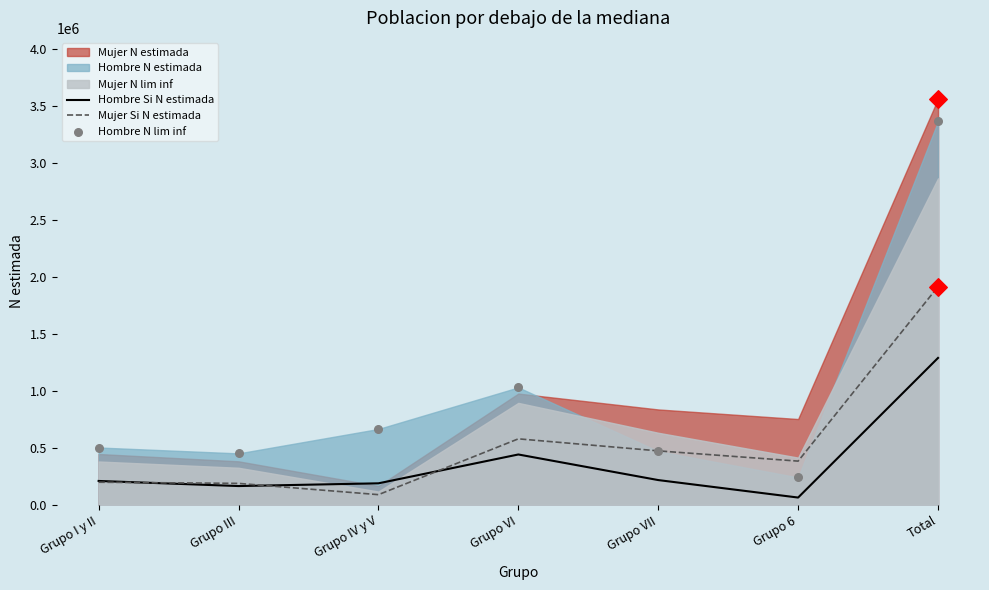

What is the total value across all series at Grupo VII?

1161596